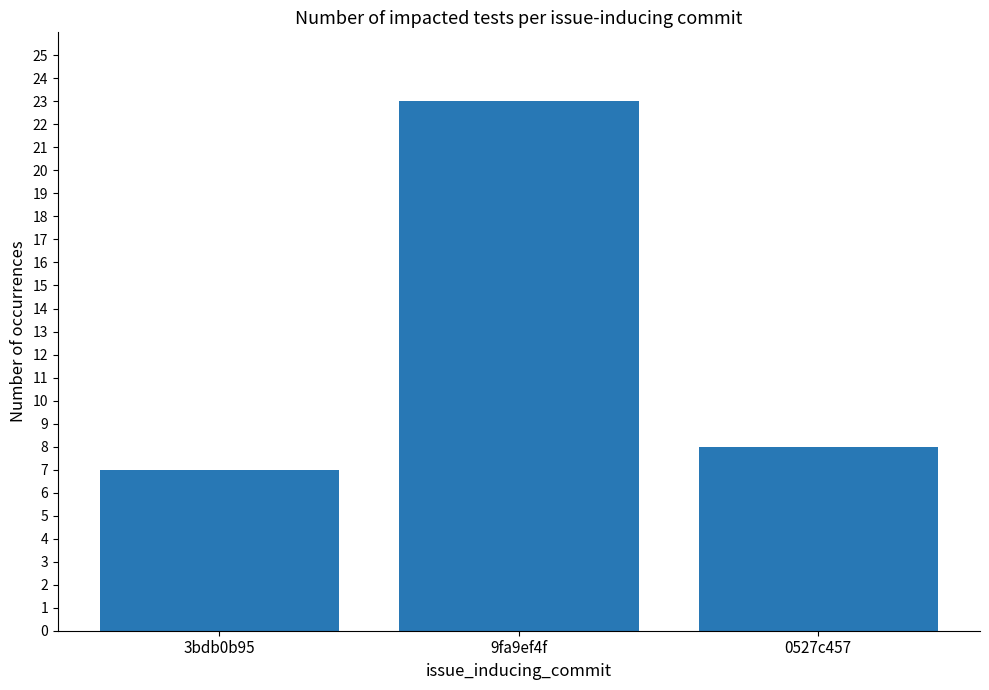

Rank the categories by value from highest to lowest.

9fa9ef4f, 0527c457, 3bdb0b95